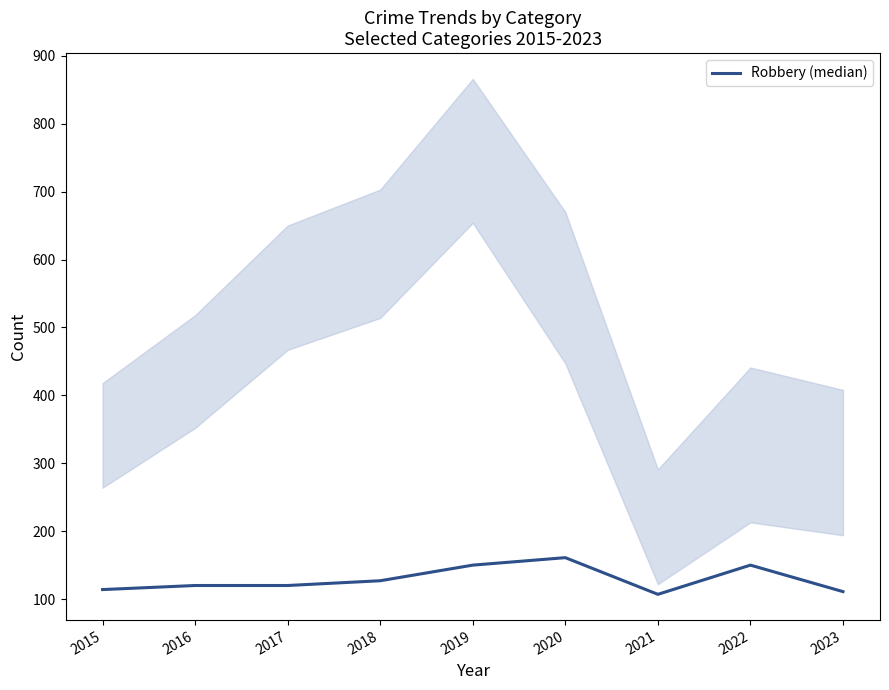

True or false: the data shows 236 at 2019.

False